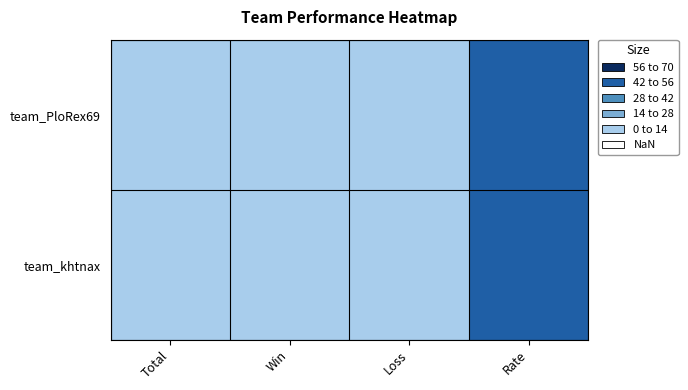

Which label corresponds to the largest value in the chart?

Rate